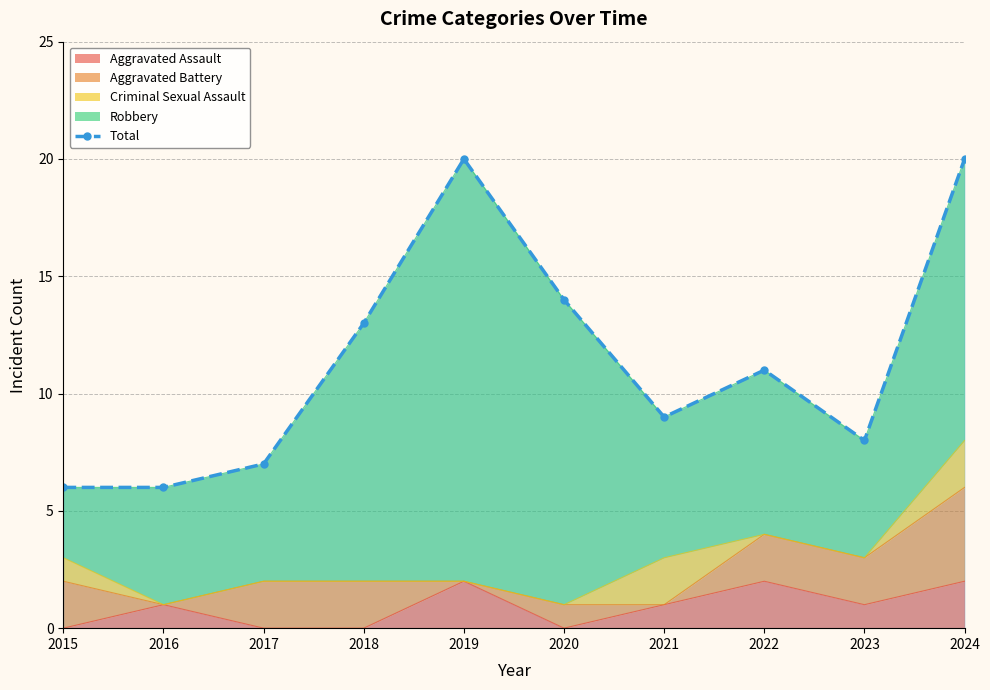

Rank the categories by value from highest to lowest.

2019, 2024, 2020, 2018, 2022, 2021, 2023, 2017, 2015, 2016